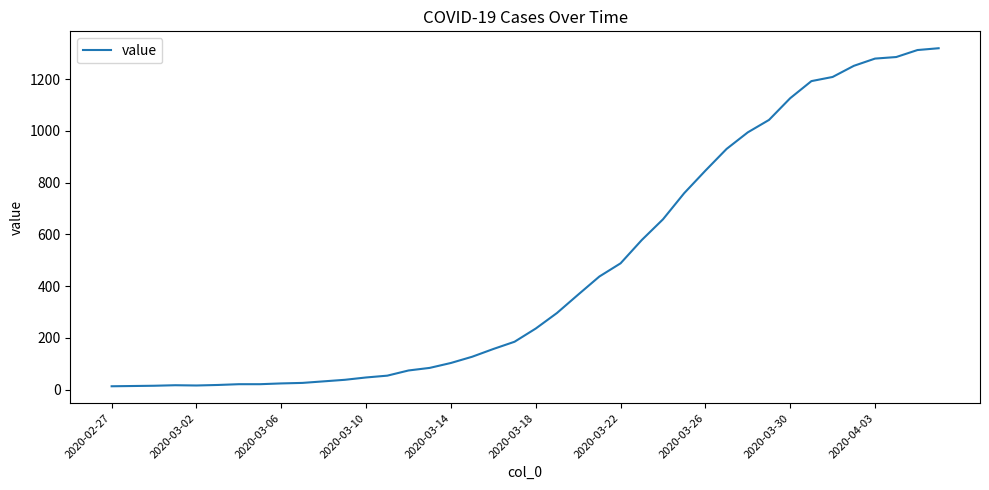

What is the sum of all values?

18689